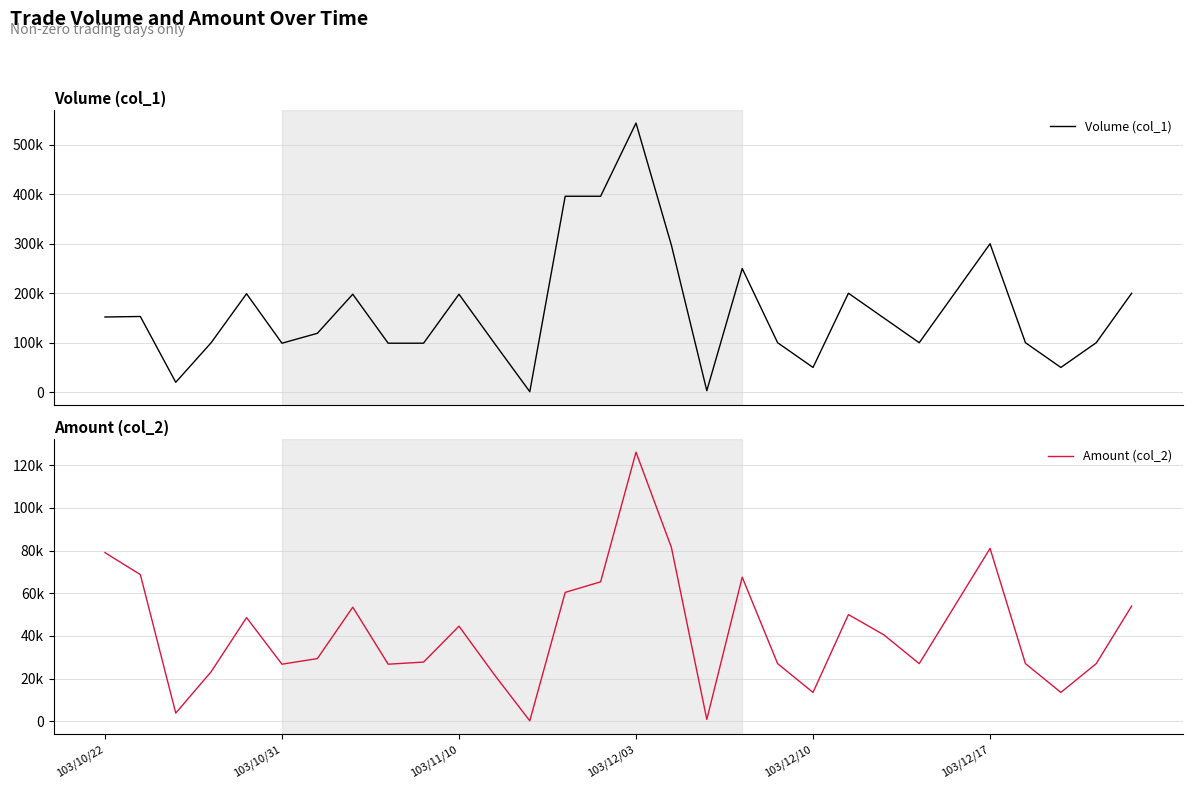

True or false: Amount (col_2) has a value of 29709 at 103/12/17.

False